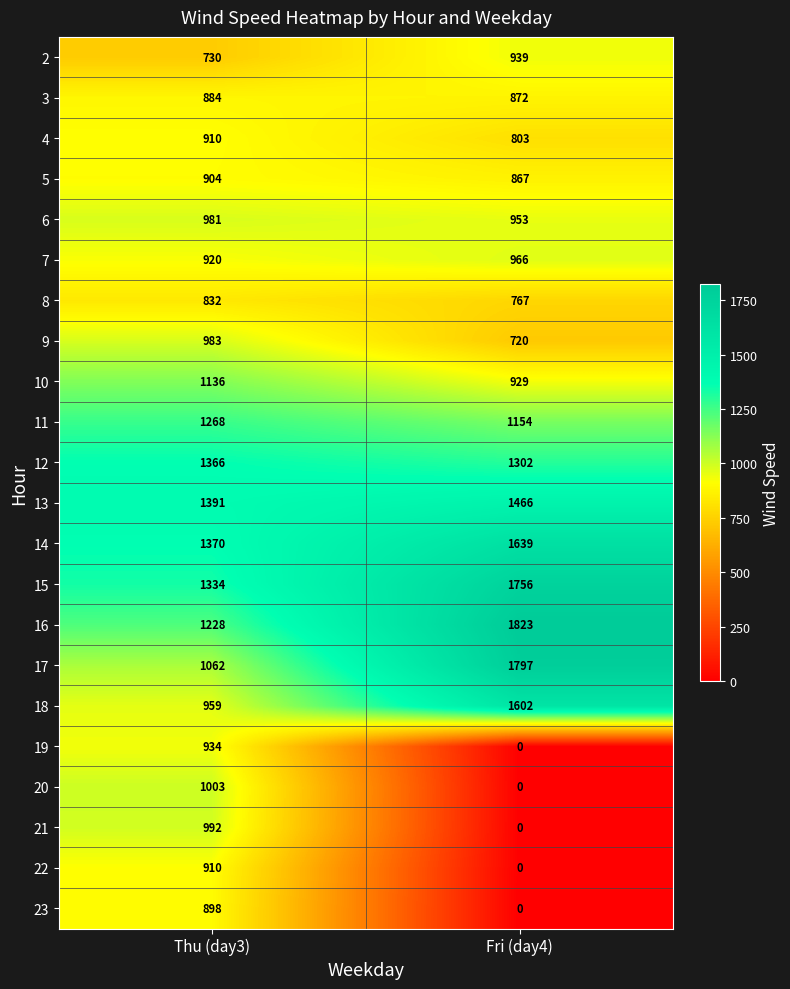

What is the spread (max minus min) of values at Thu (day3)?

661